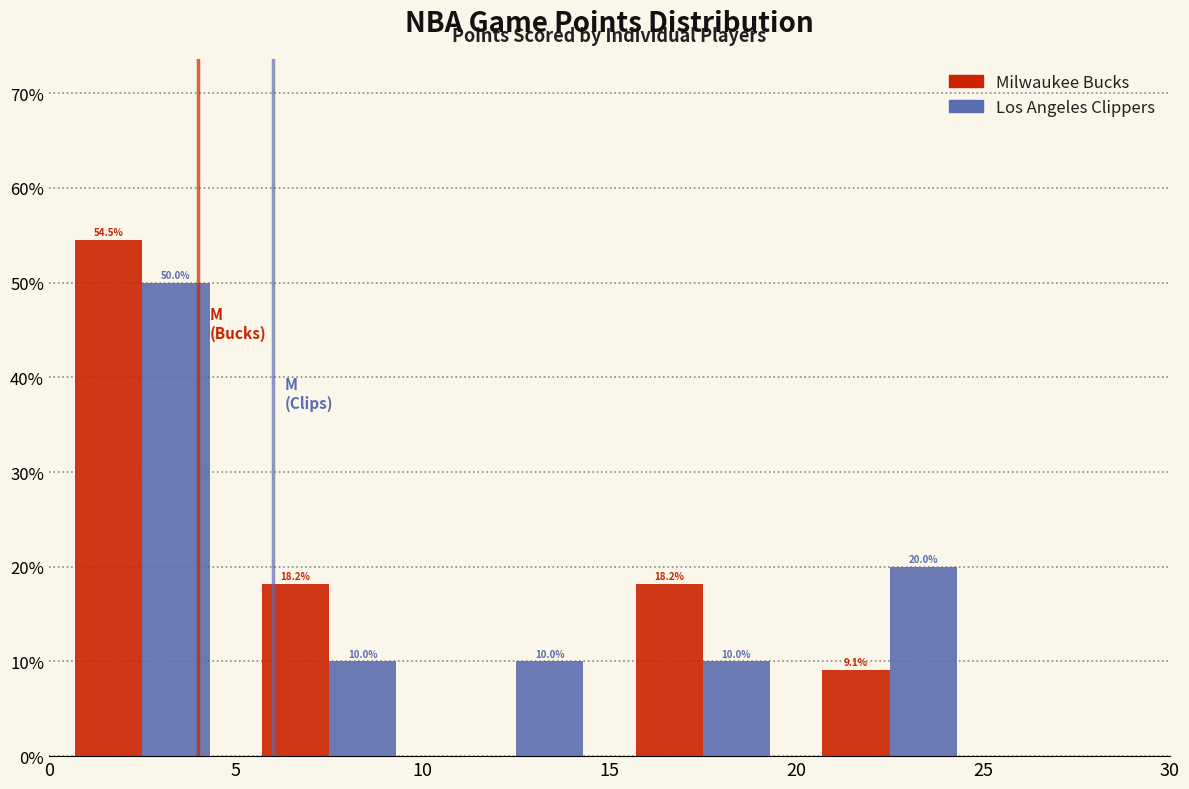

In the Los Angeles Clippers series, which range on the x-axis has the tallest bar?

0 to 5